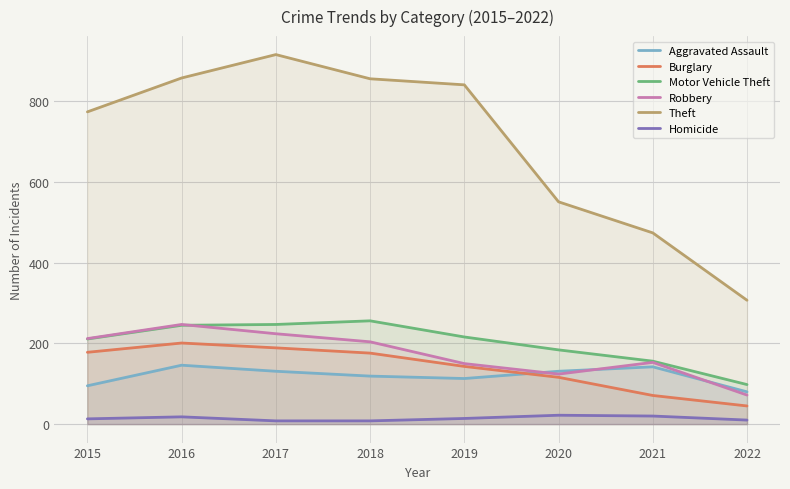

True or false: Aggravated Assault has more than 0 points higher than both neighbors.

True